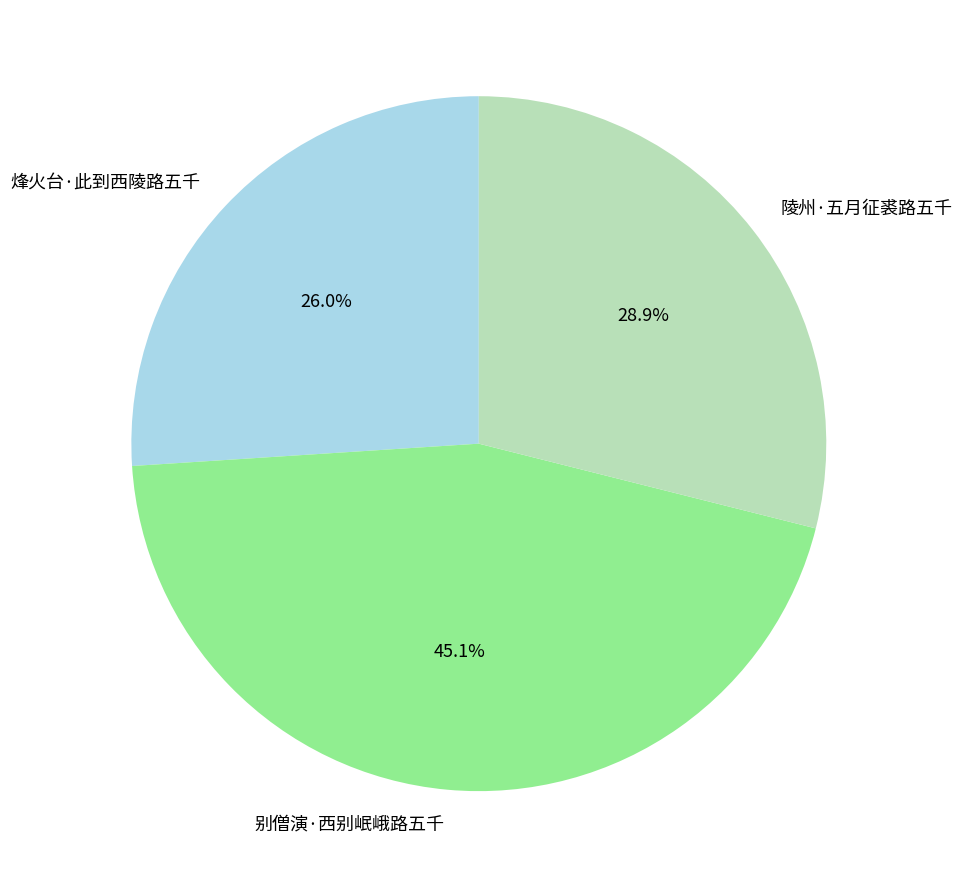

Rank the categories by value from lowest to highest.

烽火台·此到西陵路五千, 陵州·五月征裘路五千, 别僧演·西别岷峨路五千